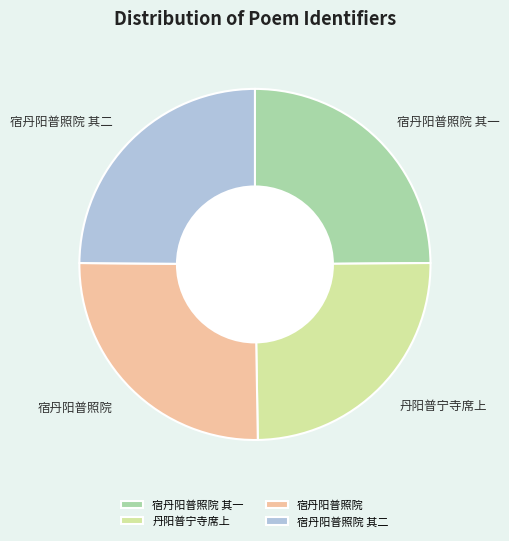

Is there a majority slice in this chart?

No